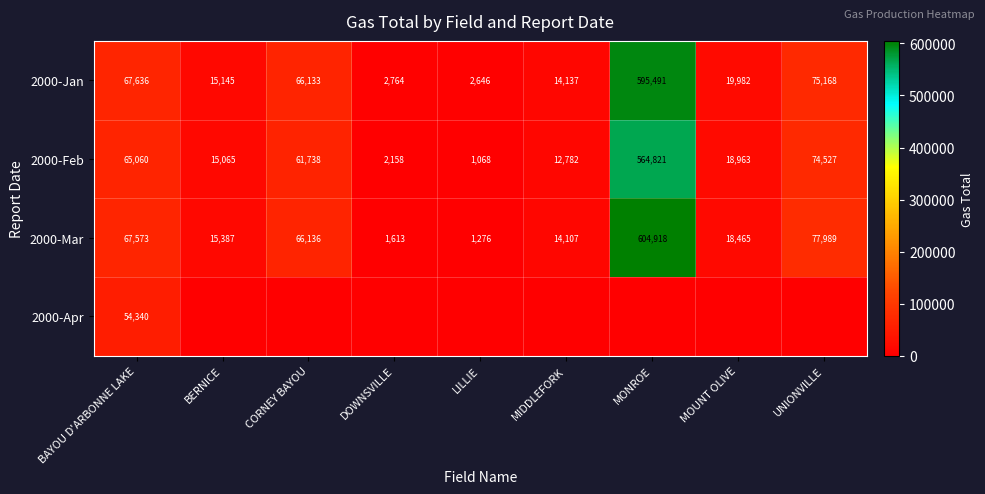

The value of 2000-Mar at BERNICE is 15387. True or false?

True